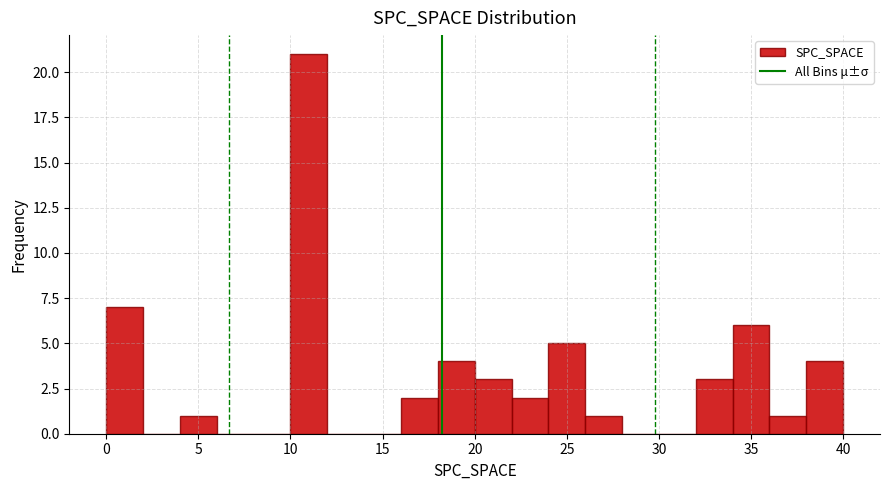

Over which range of the x-axis is the bar tallest?

10 to 12